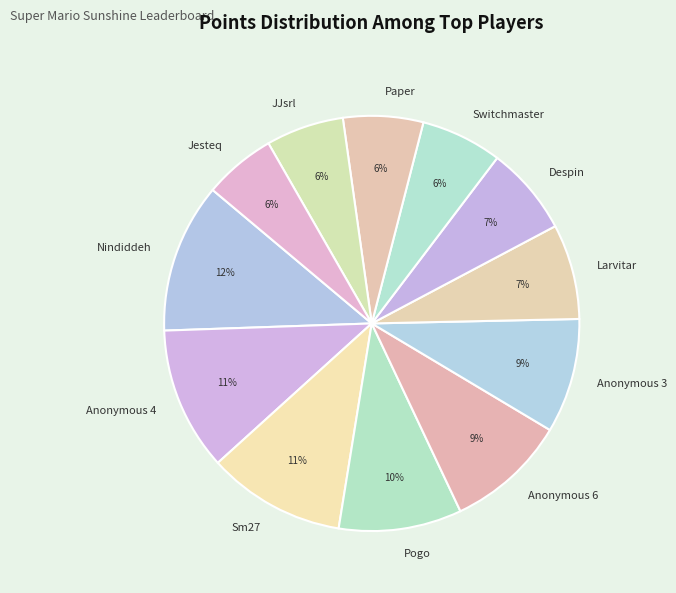

Is it true that JJsrl is 1% of the pie?

False